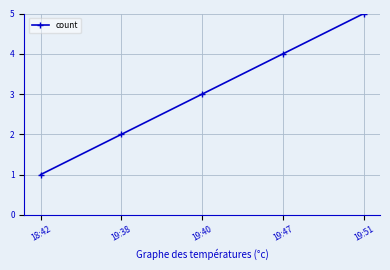

What is the sum of the values at 19:51 and 19:40?

8